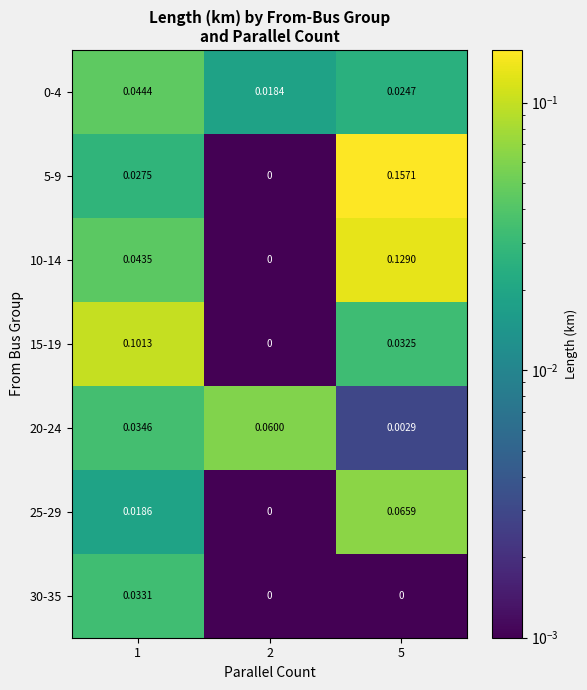

Is the value of 20-24 at 5 greater than the value of 25-29 at 1?

No